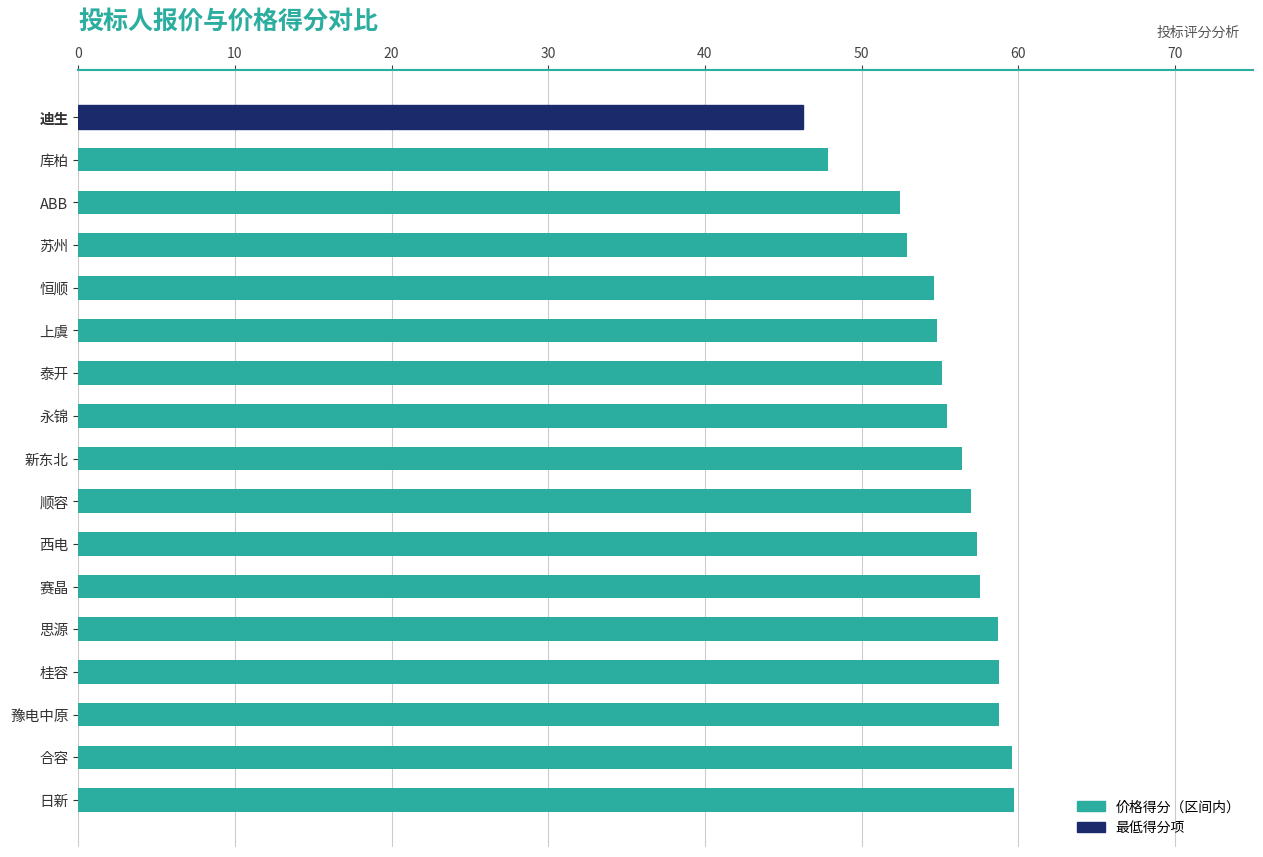

Which category has the lowest value across all series?

迪生